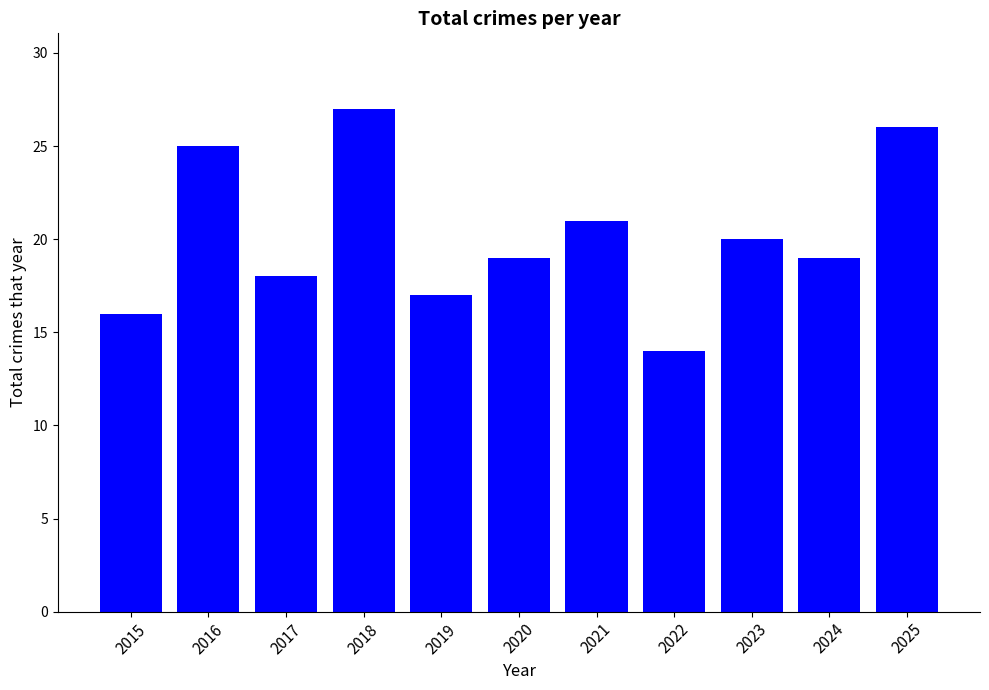

Where is the data nearest to the value 20?

2023